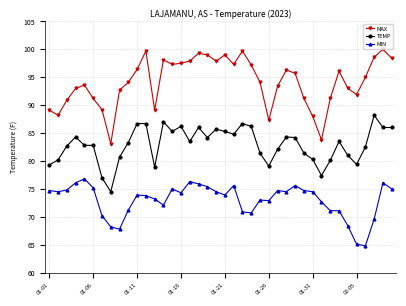

How many interior local valleys does the MAX series have?

9